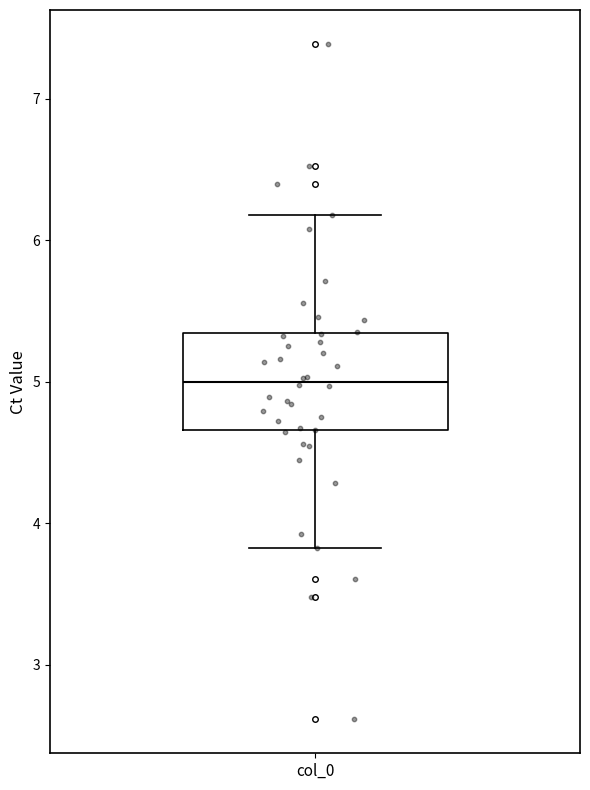

Where does the median line of the box for col_0 sit on the y-axis? The values are not printed on the chart, so give them approximately, as read against the axis.

5.0